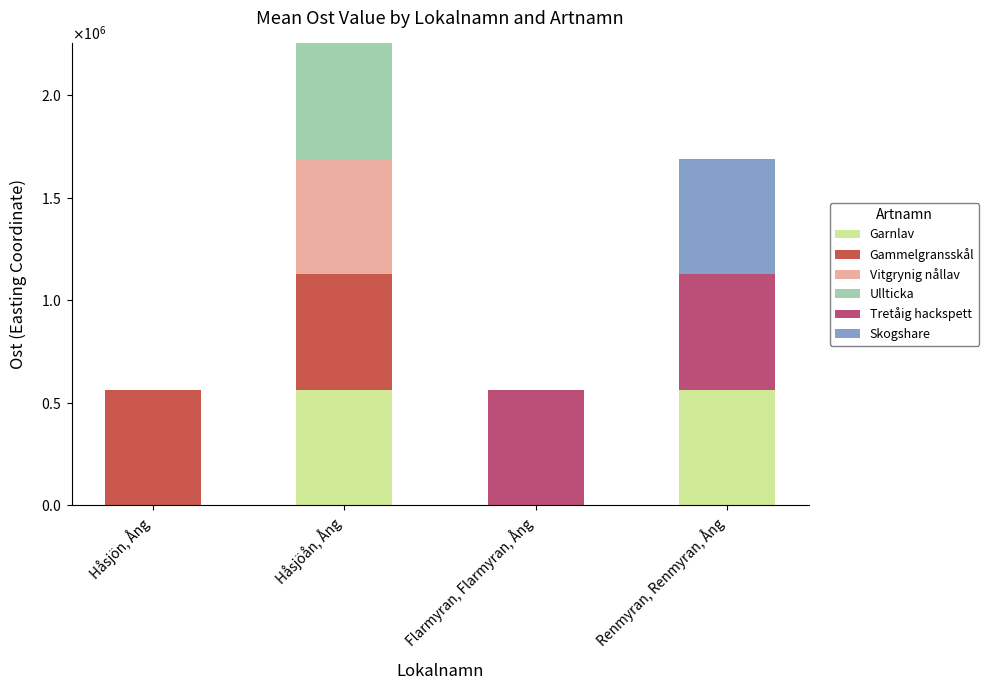

Are the bars horizontal?

No